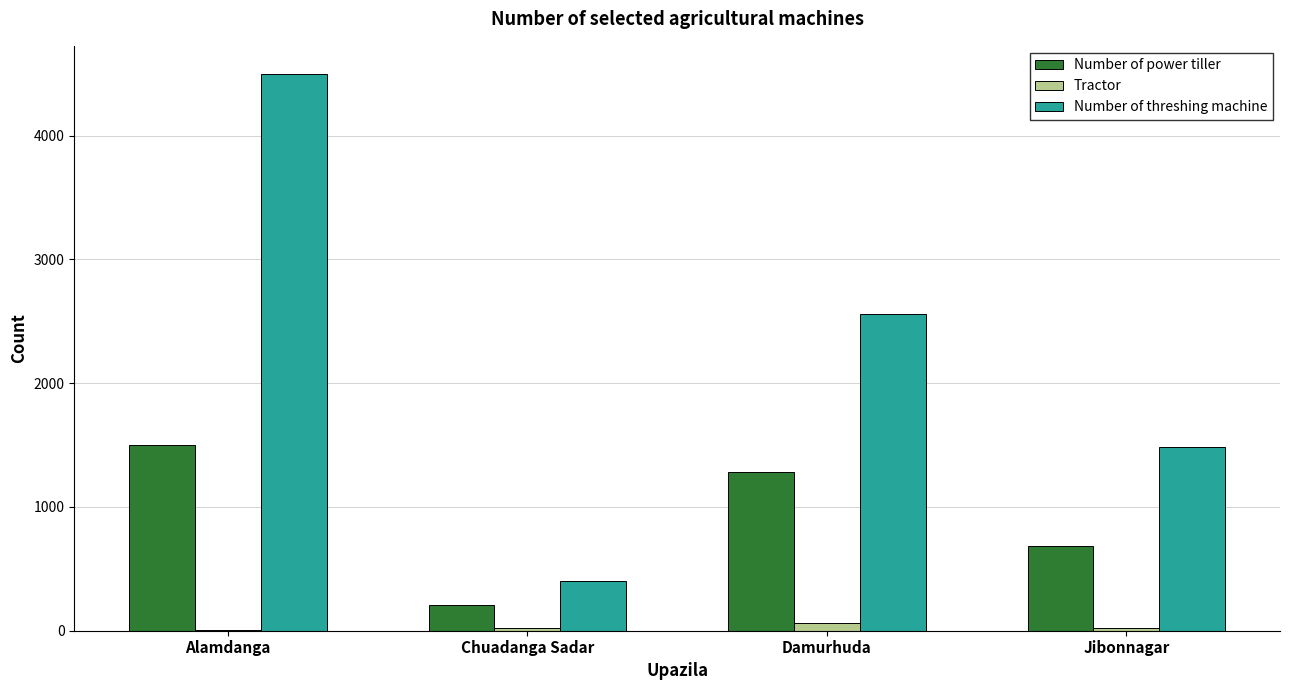

What is the sum of all Number of threshing machine values?

8943